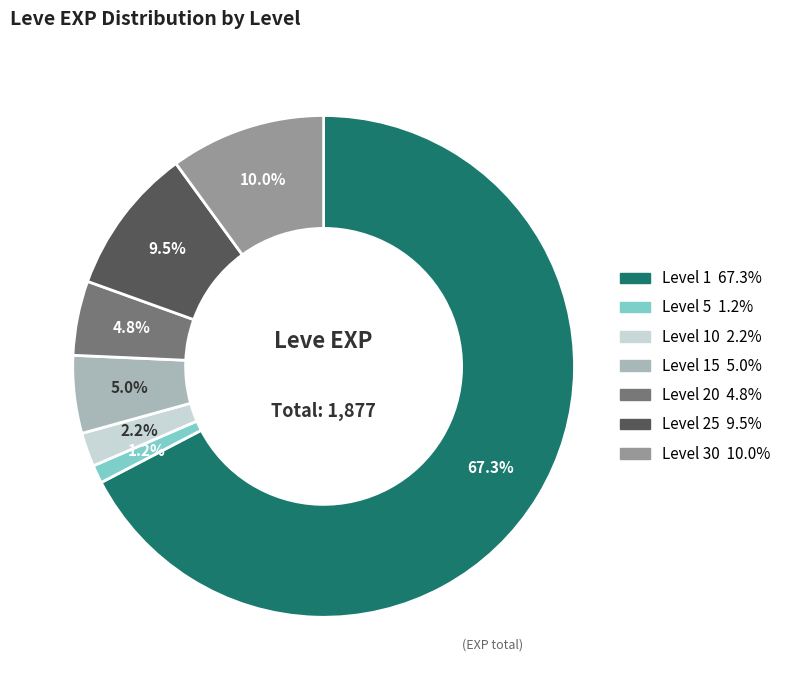

Is there a majority slice in this chart?

Yes